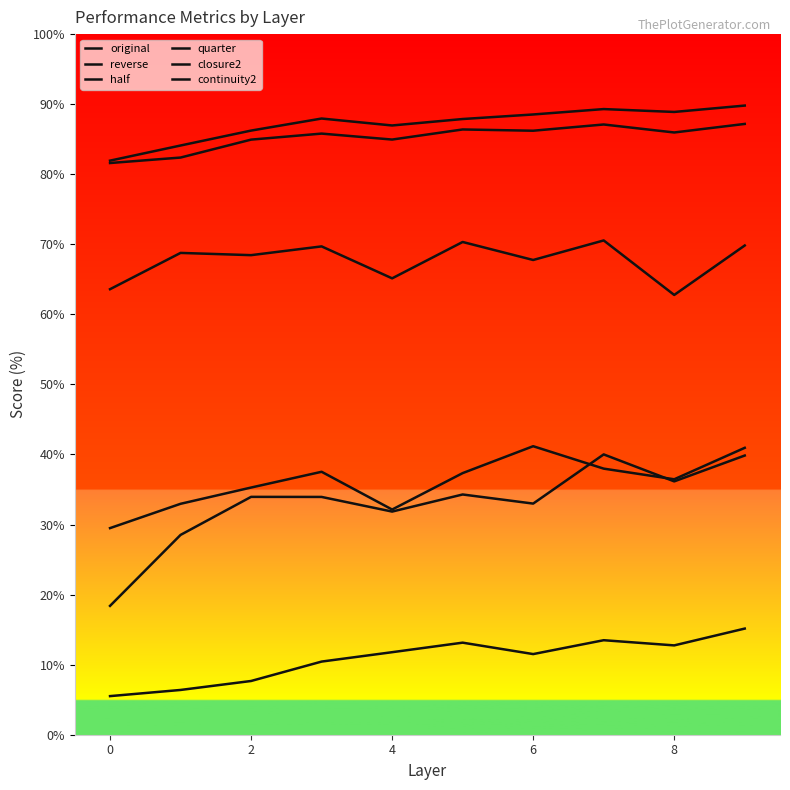

True or false: half and original intersect in this chart.

False